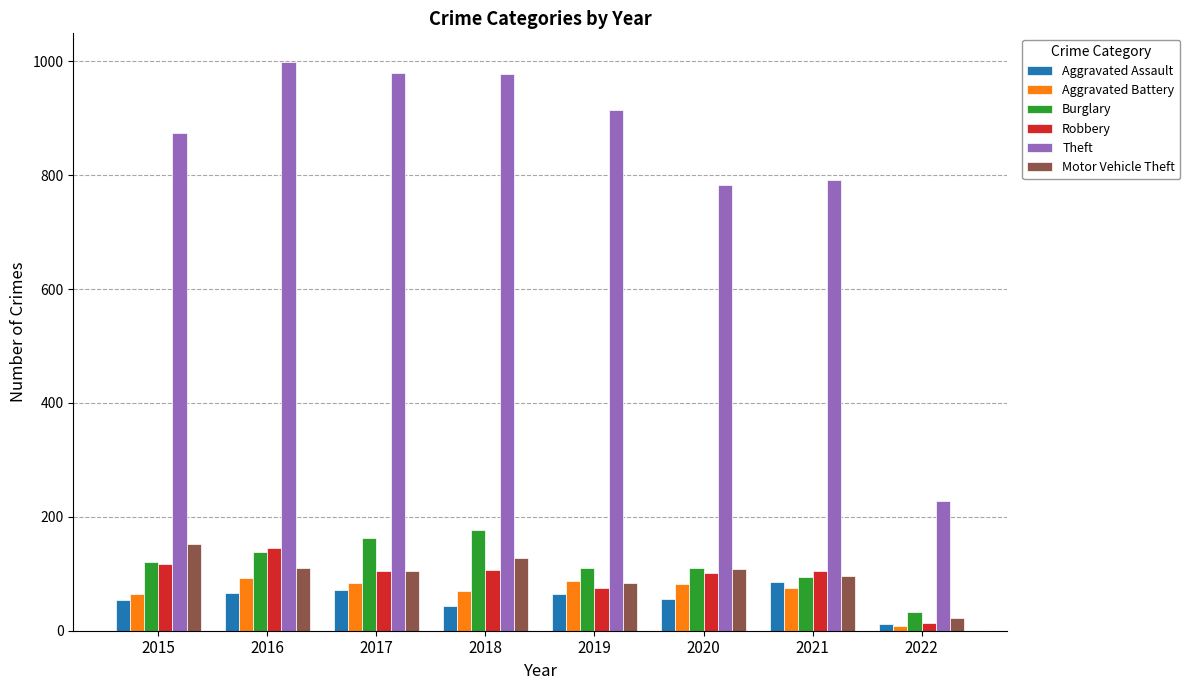

How many bars are there in each group?

6